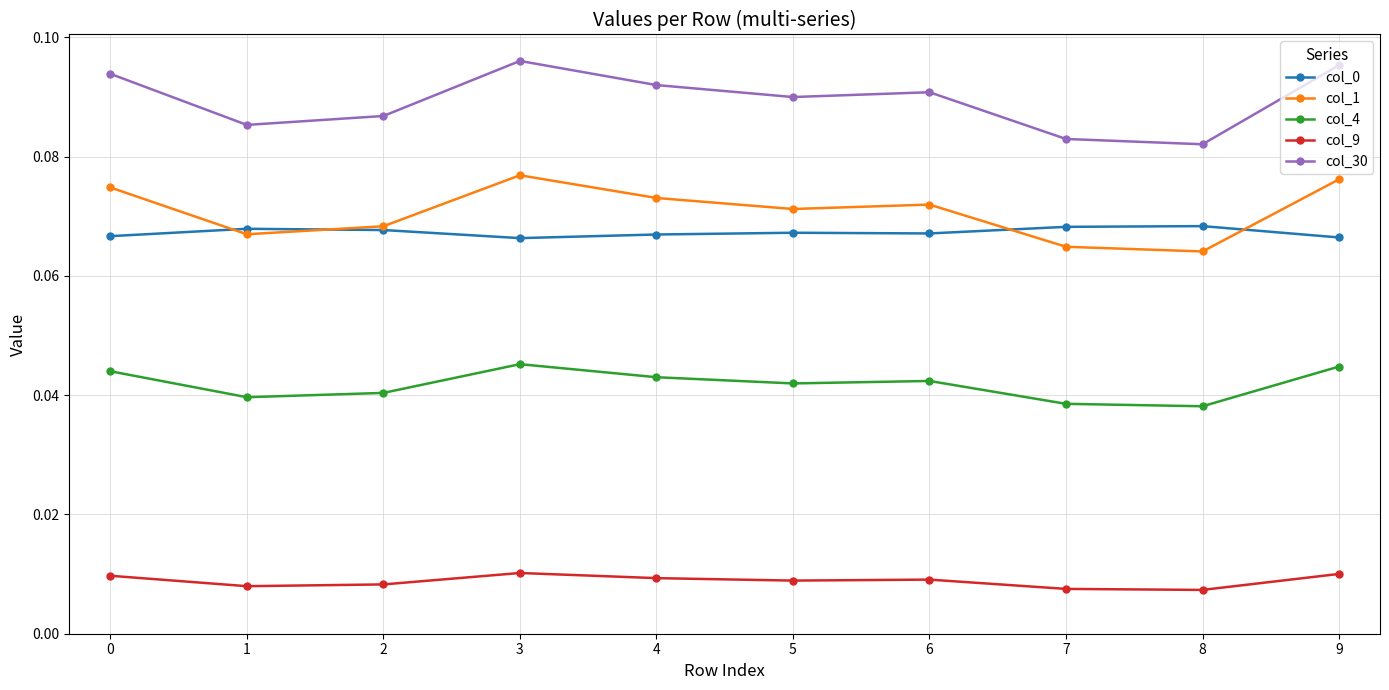

Is this an area chart (filled region under the line)?

No